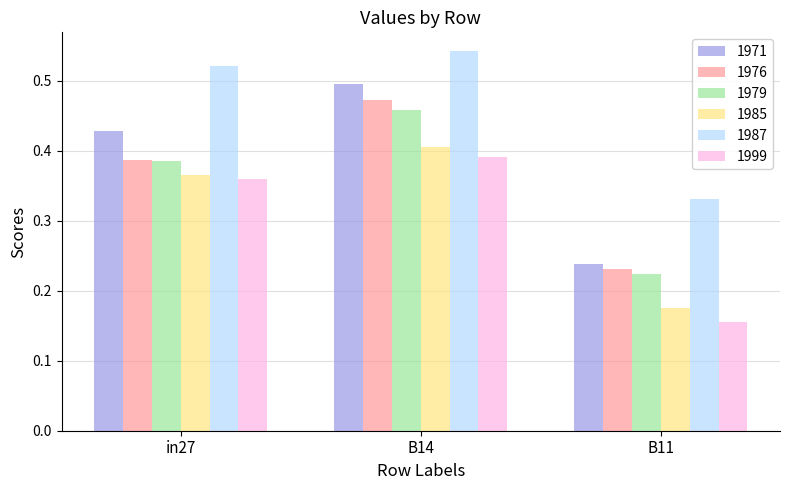

Rank the series by their maximum value, from highest to lowest.

1987, 1971, 1976, 1979, 1985, 1999